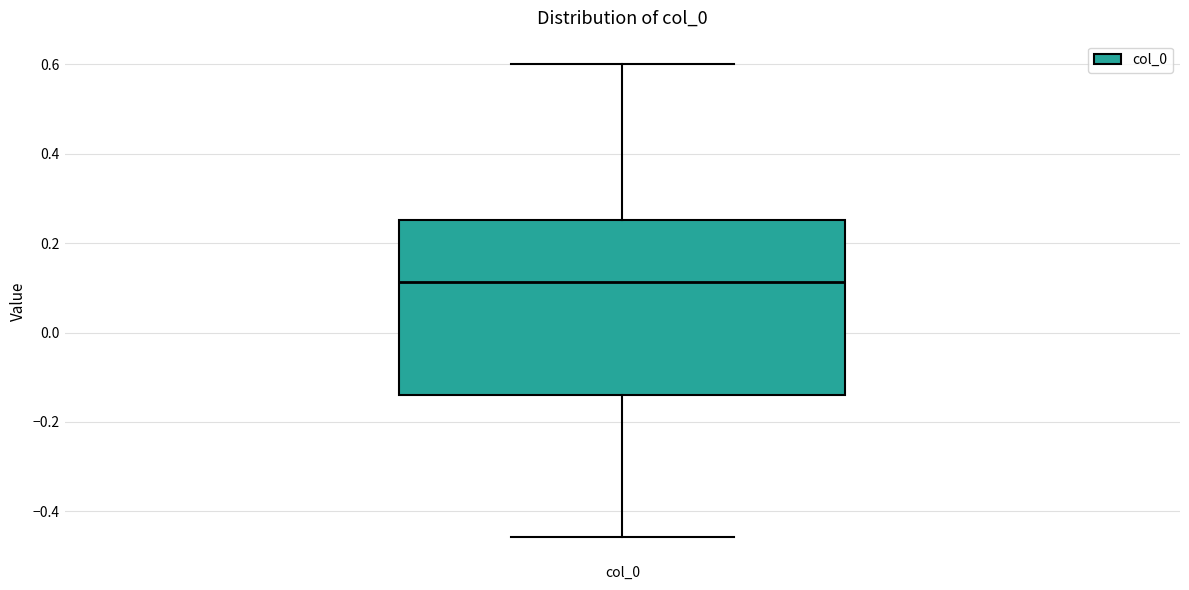

Transcribe this box plot: give where the median line is, the range the box spans, and where the two whiskers end, as read against the y-axis. The values are not printed on the chart, so give them approximately, as read against the axis.

median 0.12, box -0.14 to 0.26, whiskers -0.46 to 0.60